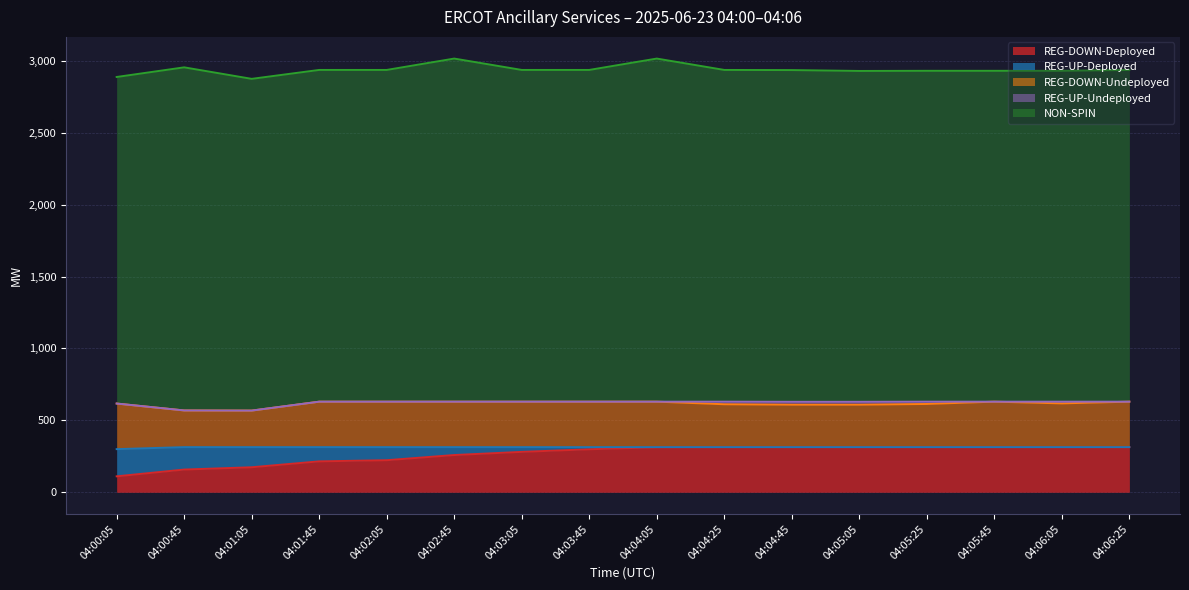

Is it true that NON-SPIN equals 2306 at 04:01:45?

True